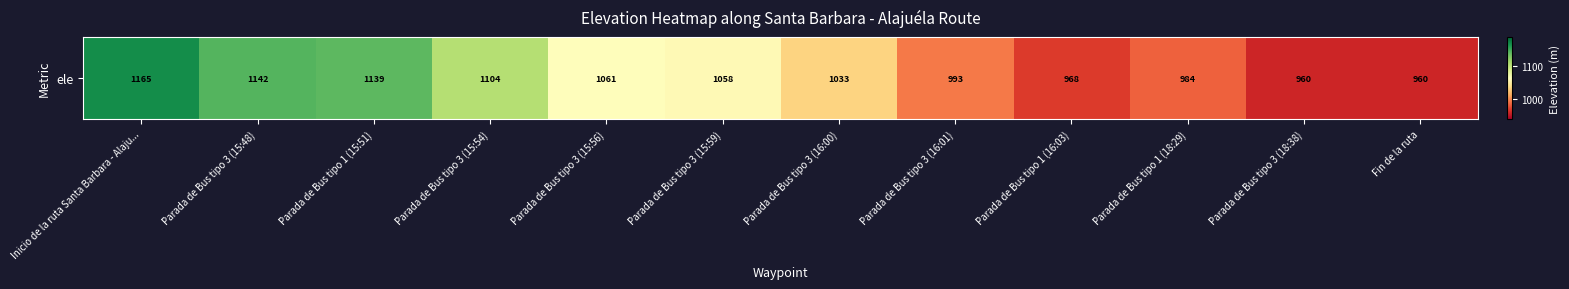

List the labels in order of value, largest first.

Inicio de la ruta Santa Barbara - Alaju..., Parada de Bus tipo 3 (15:48), Parada de Bus tipo 1 (15:51), Parada de Bus tipo 3 (15:54), Parada de Bus tipo 3 (15:56), Parada de Bus tipo 3 (15:59), Parada de Bus tipo 3 (16:00), Parada de Bus tipo 3 (16:01), Parada de Bus tipo 1 (18:29), Parada de Bus tipo 1 (16:03), Fin de la ruta, Parada de Bus tipo 3 (18:38)